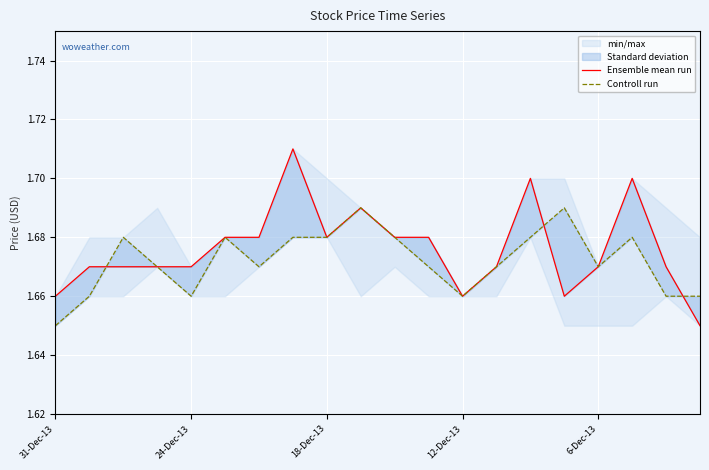

Between 5 and 13, which is larger?

5